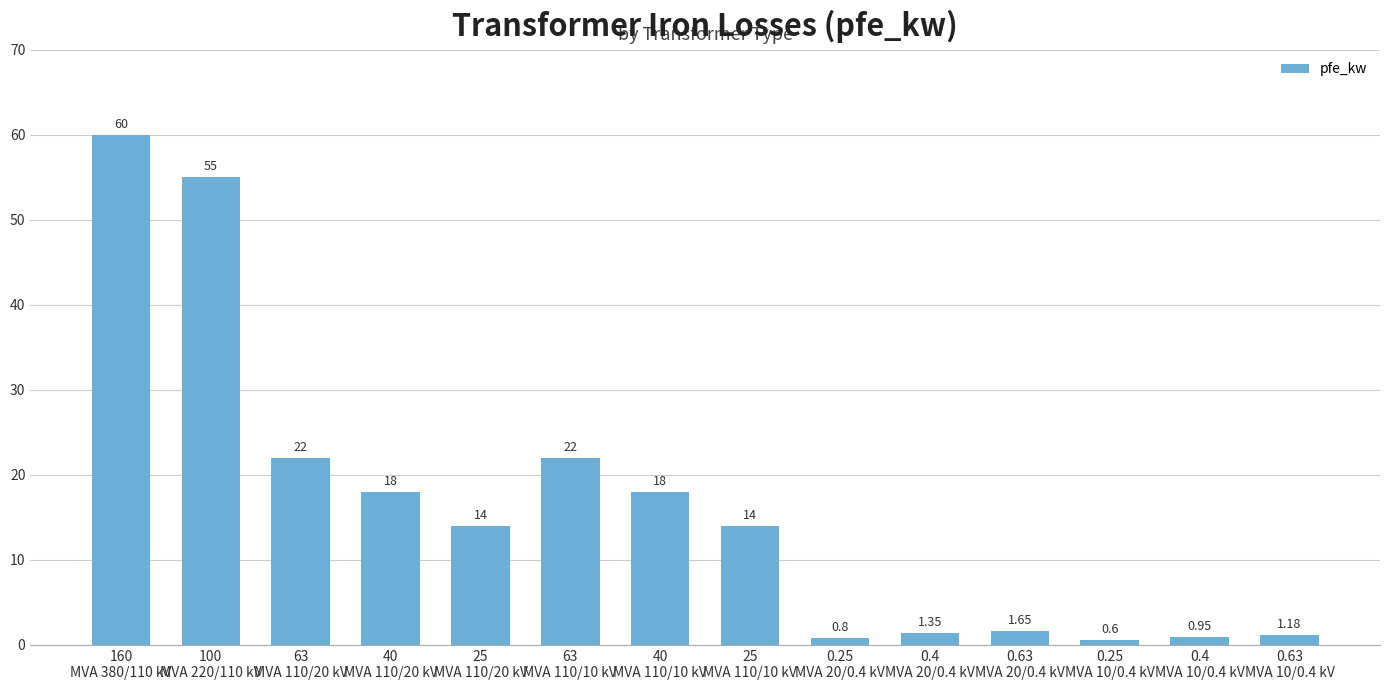

What is the average value?

16.4